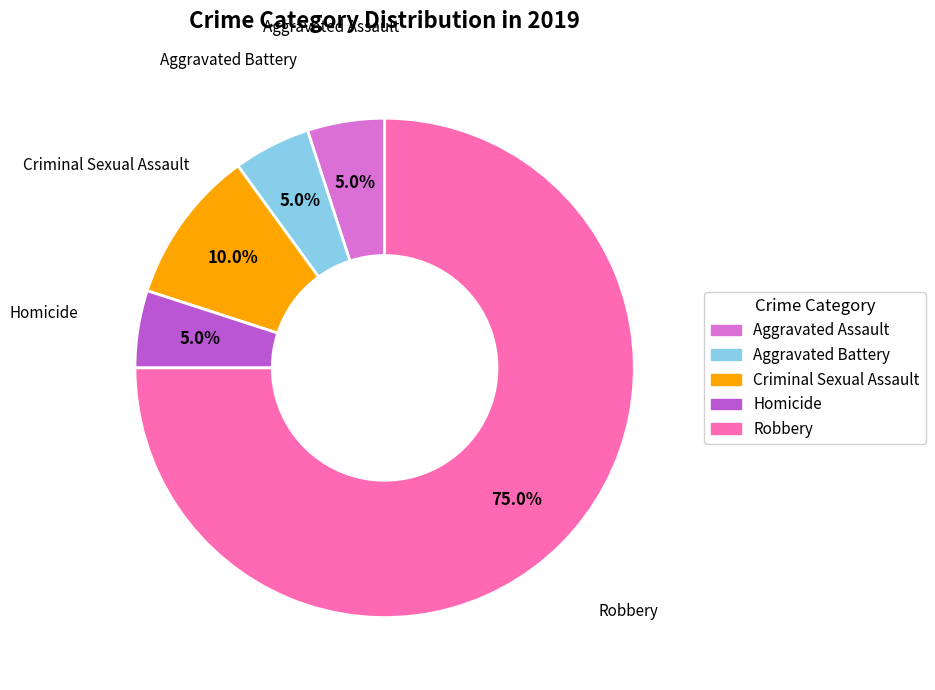

Combined, what portion of the pie is Criminal Sexual Assault and Aggravated Battery?

15.0%